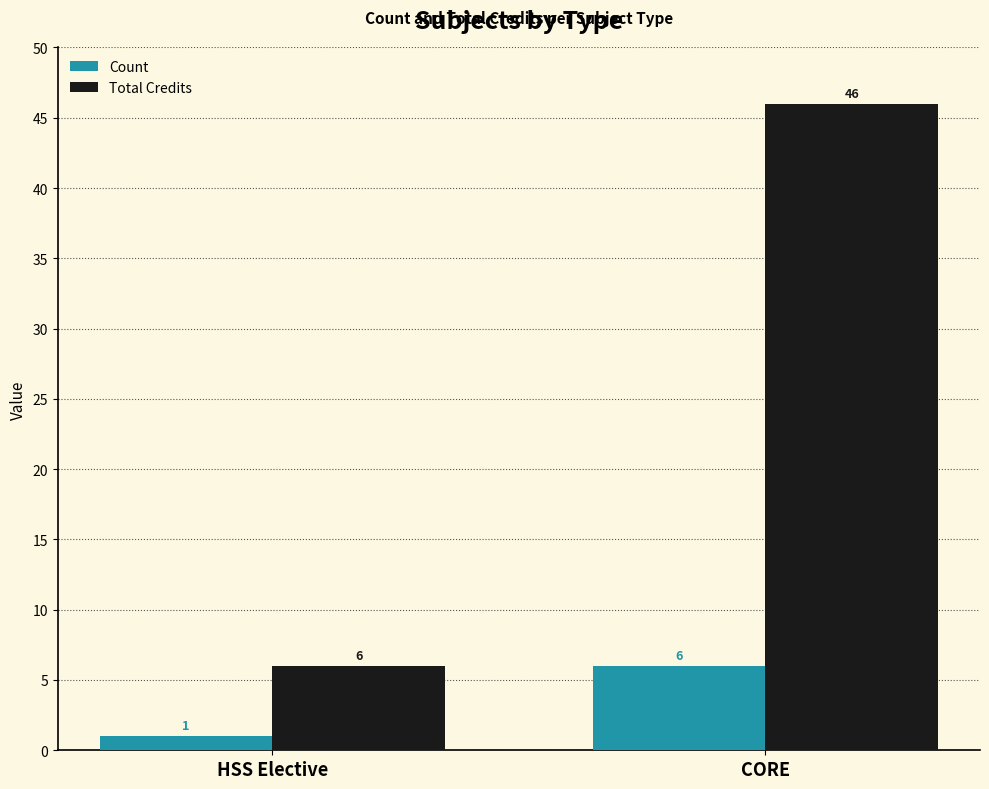

Reading left to right, what are all the values shown in this chart?

Count: HSS Elective=1	CORE=6
Total Credits: HSS Elective=6	CORE=46